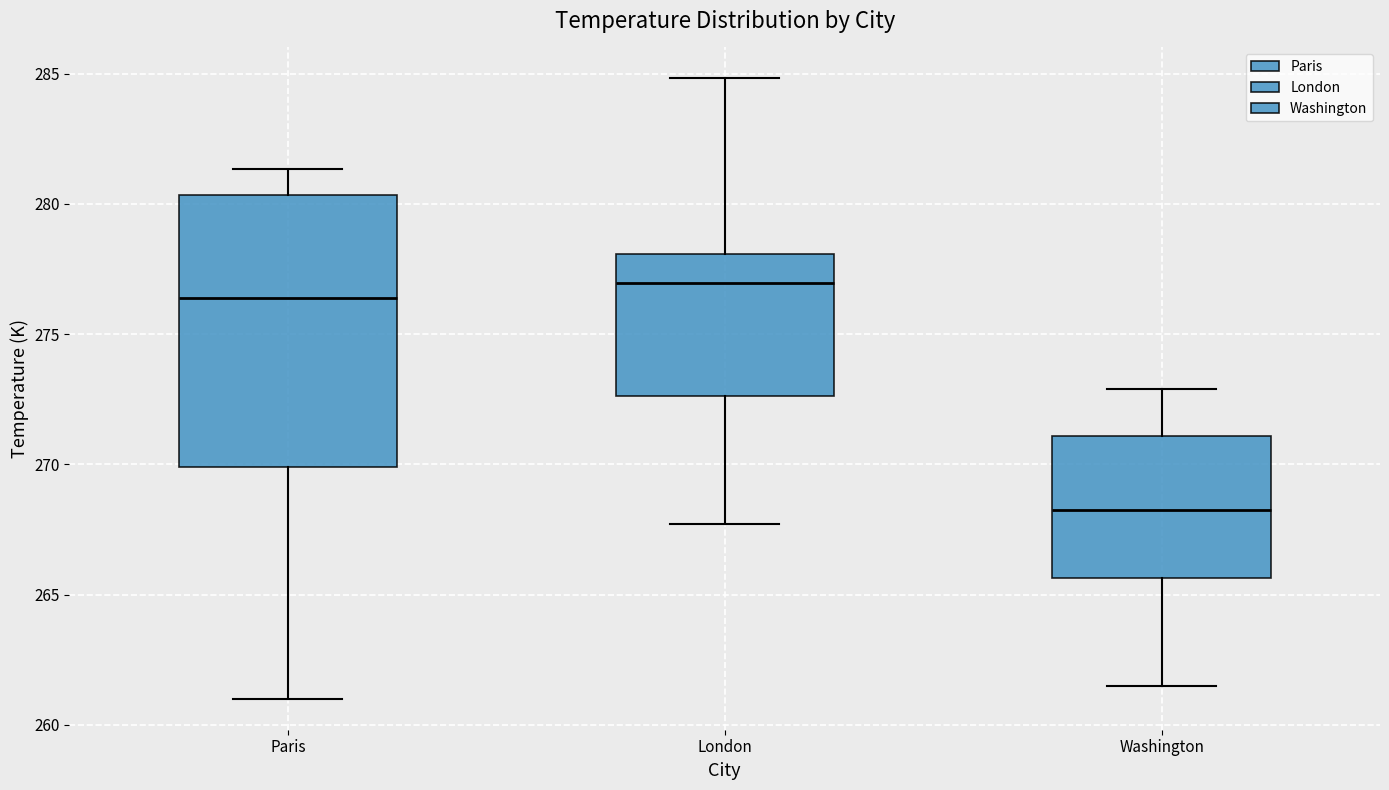

Reading left to right, transcribe this box plot: for each box, give where its median line is, the range the box spans, and where its two whiskers end, as read against the y-axis. The values are not printed on the chart, so give them approximately, as read against the axis.

Paris: median 276.5, box 270.0 to 280.5, whiskers 261.0 to 281.5
London: median 277.0, box 272.5 to 278.0, whiskers 267.5 to 285.0
Washington: median 268.5, box 265.5 to 271.0, whiskers 261.5 to 273.0